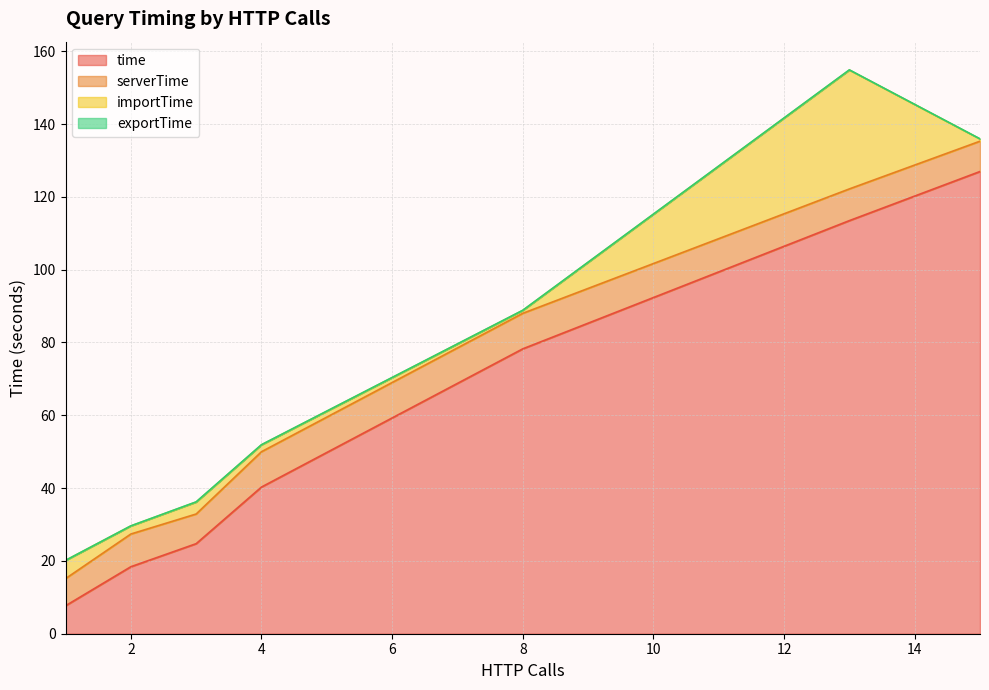

What is the maximum value shown in the chart?

127.2